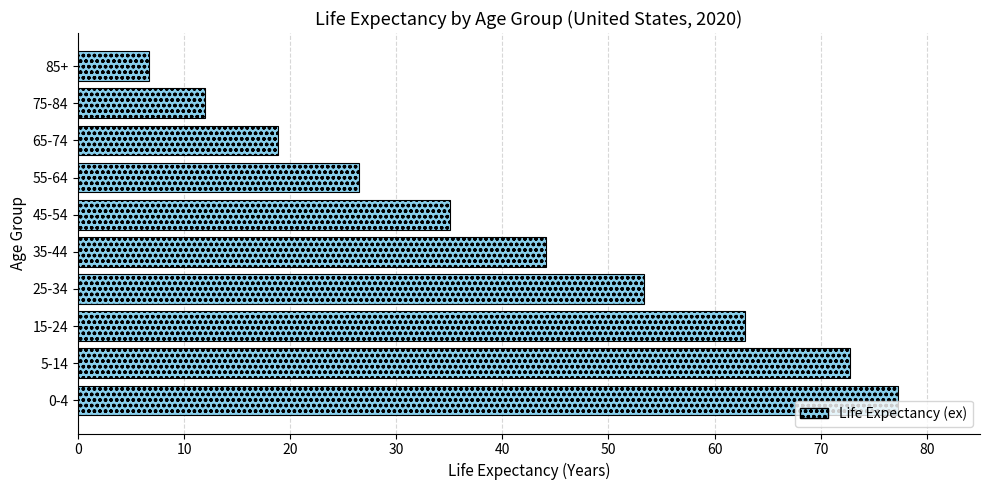

Which label corresponds to the smallest value in the chart?

85+